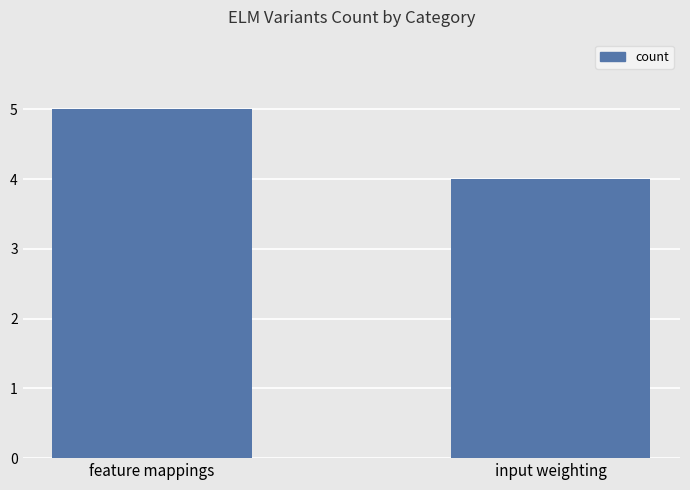

Between input weighting and feature mappings, which is larger?

feature mappings